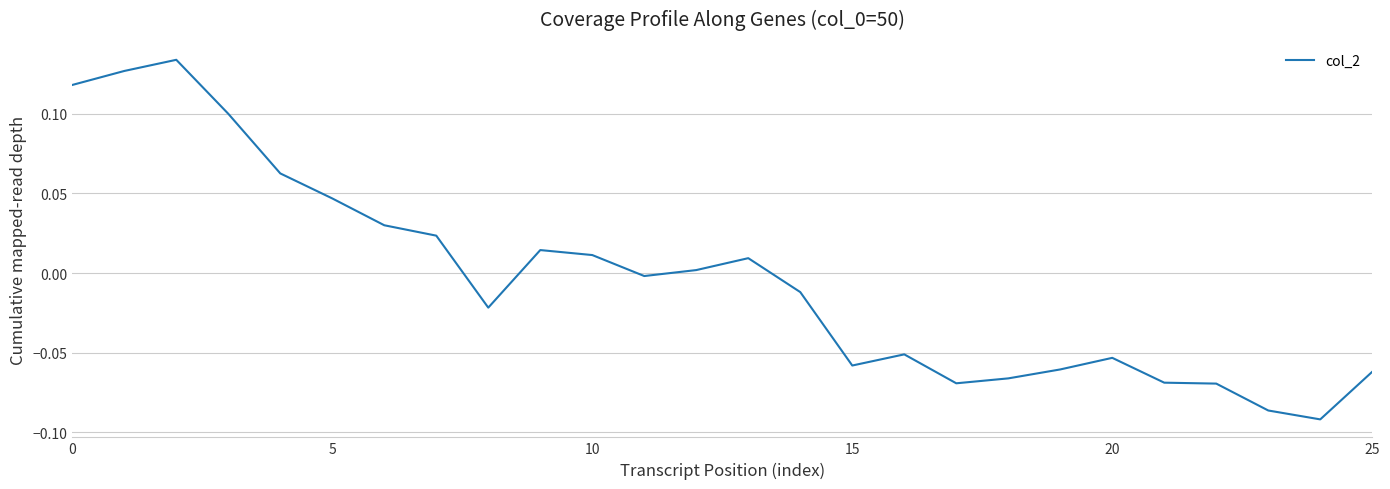

How many lines are shown in the chart?

1